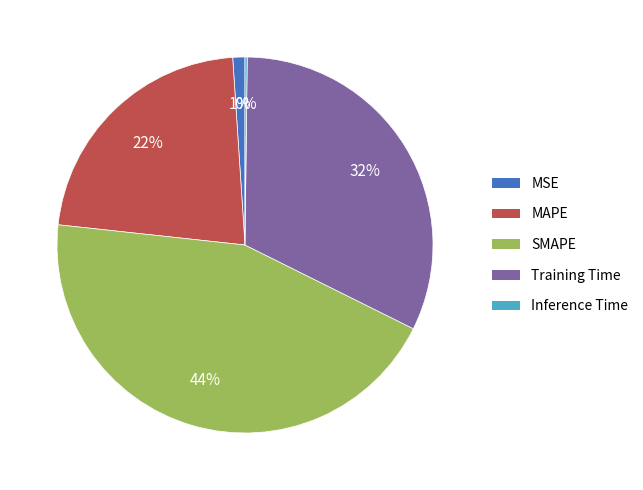

Do MSE and MAPE together represent more than half of the pie?

No